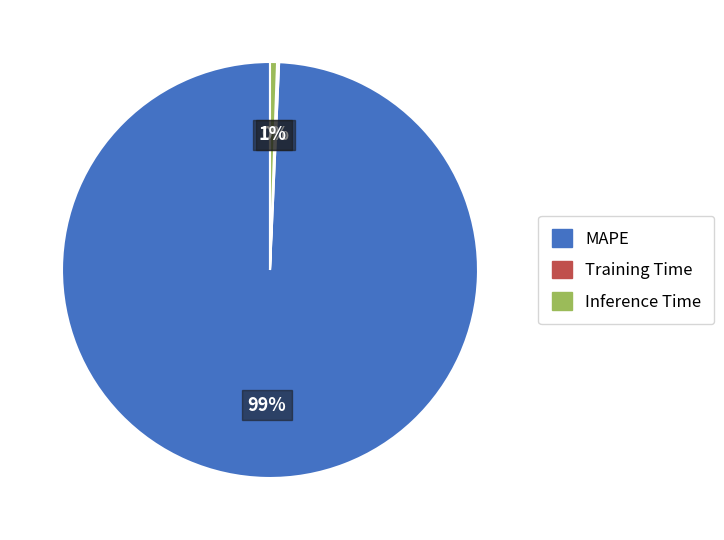

Between Inference Time and MAPE, which is larger?

MAPE